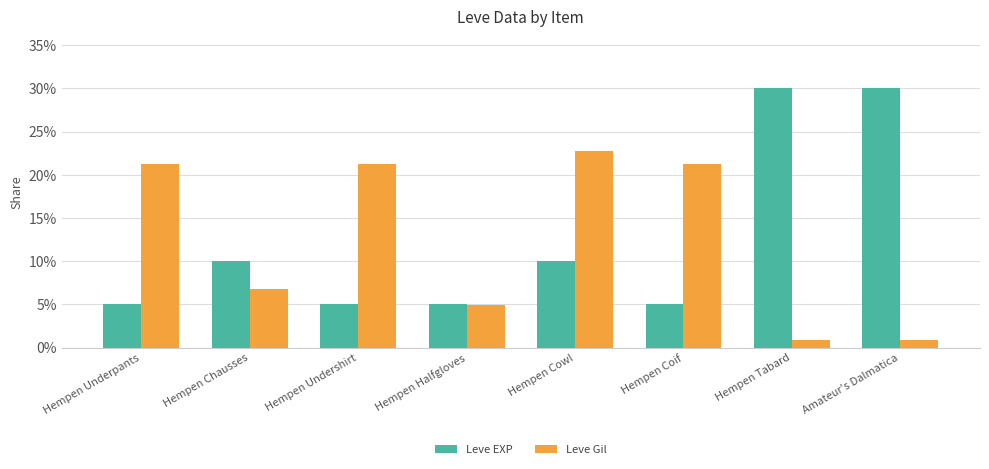

Rank the series at Hempen Tabard from highest to lowest value.

Leve EXP, Leve Gil